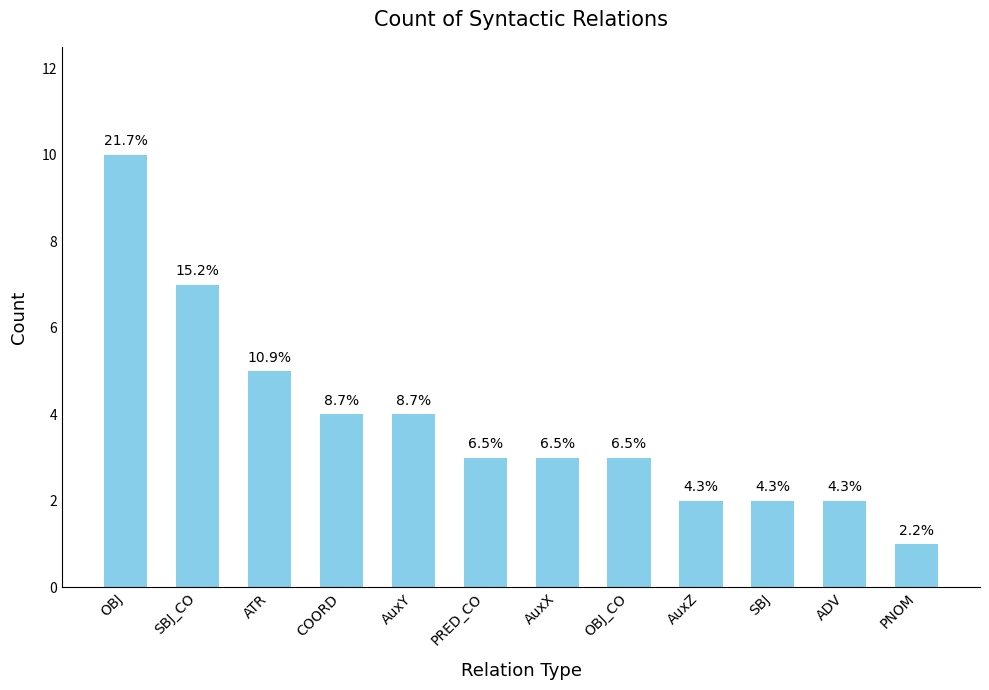

List the labels in order of value, largest first.

OBJ, SBJ_CO, ATR, COORD, AuxY, PRED_CO, AuxX, OBJ_CO, AuxZ, SBJ, ADV, PNOM